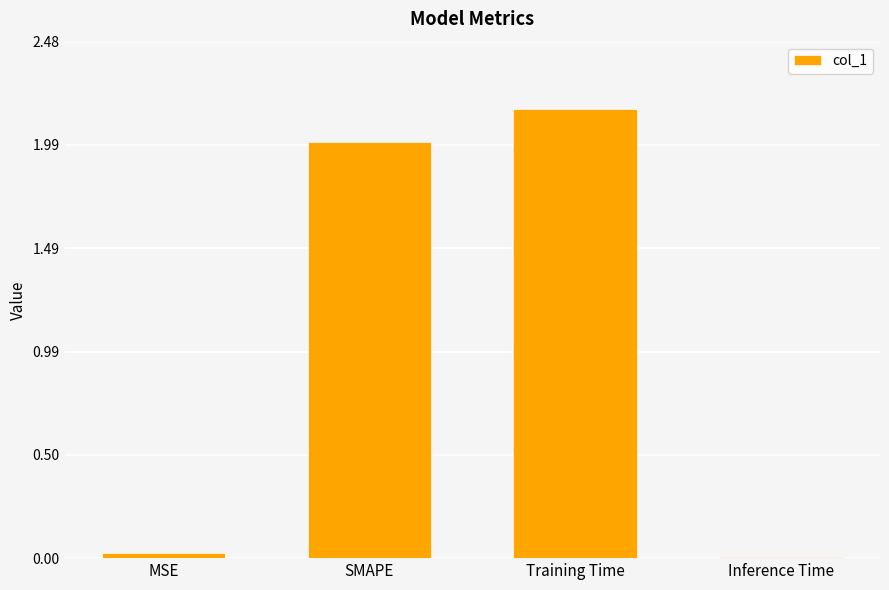

How many data points are less than 2?

2